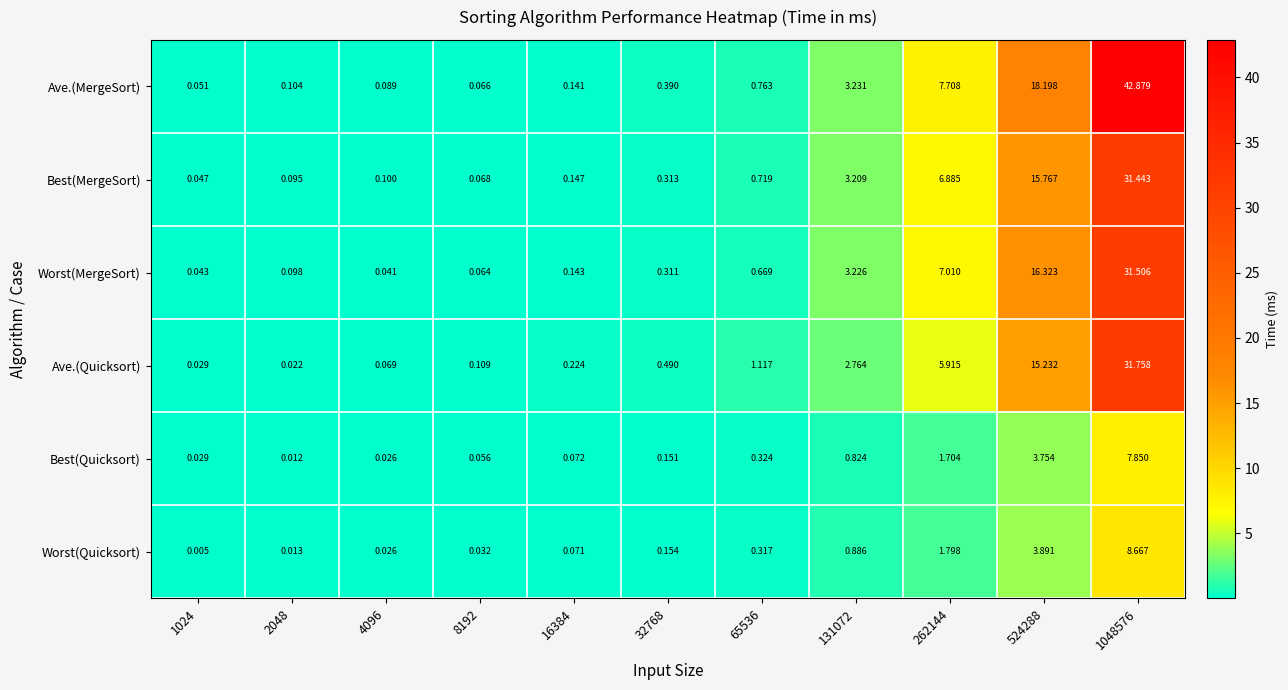

Which series has the largest range (max minus min)?

Ave.(MergeSort)